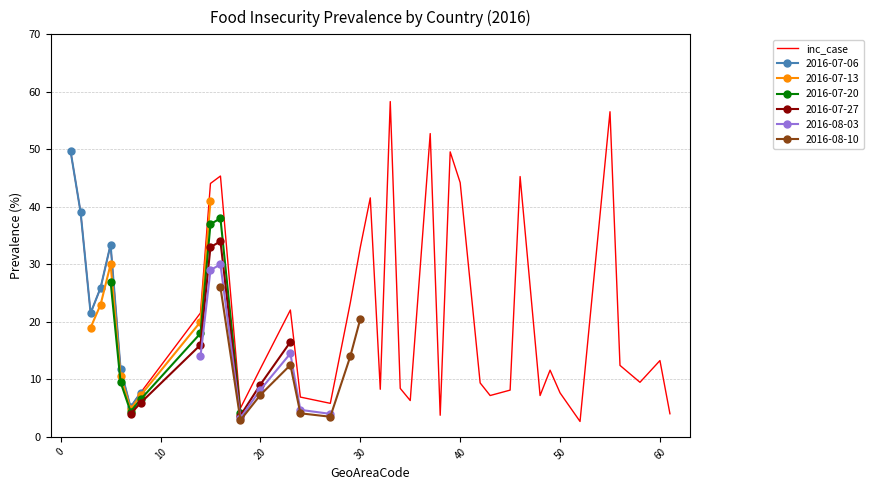

What is the value of the 14th point from the left?

22.1